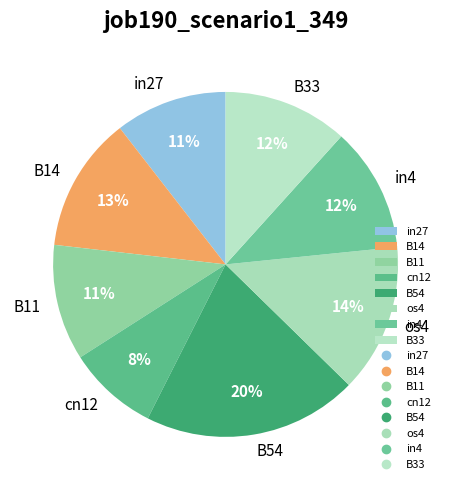

To the nearest percent, what portion does in4 represent?

12%